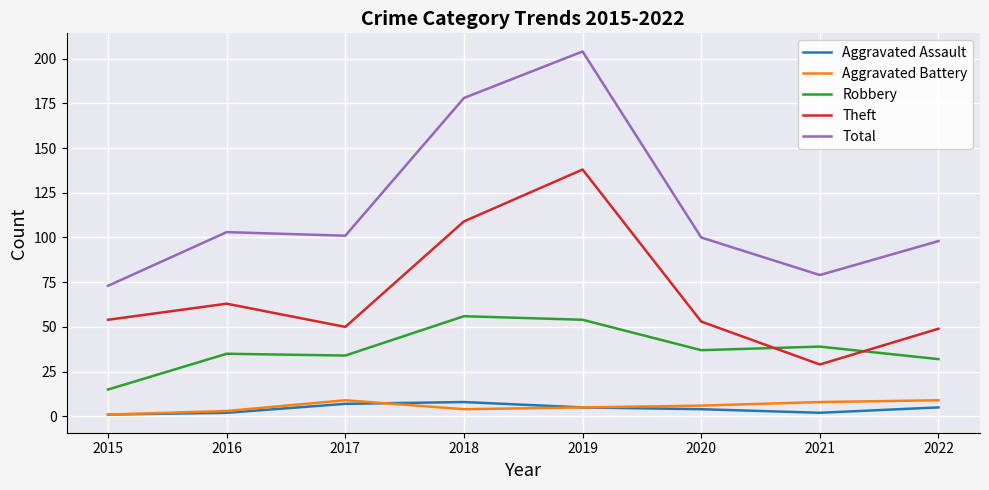

What is the sum of the Robbery values at 2016 and 2022?

67